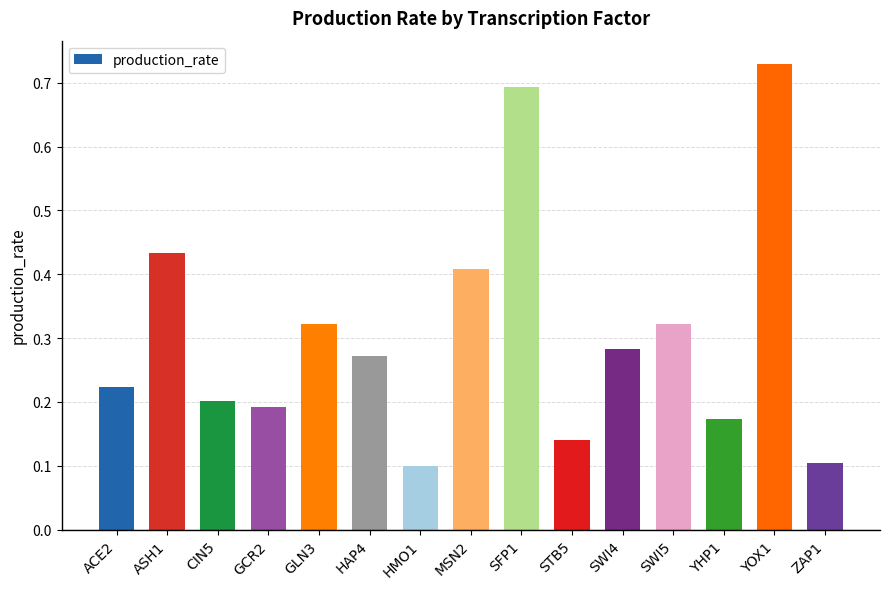

How many values are between 0 and 1?

15